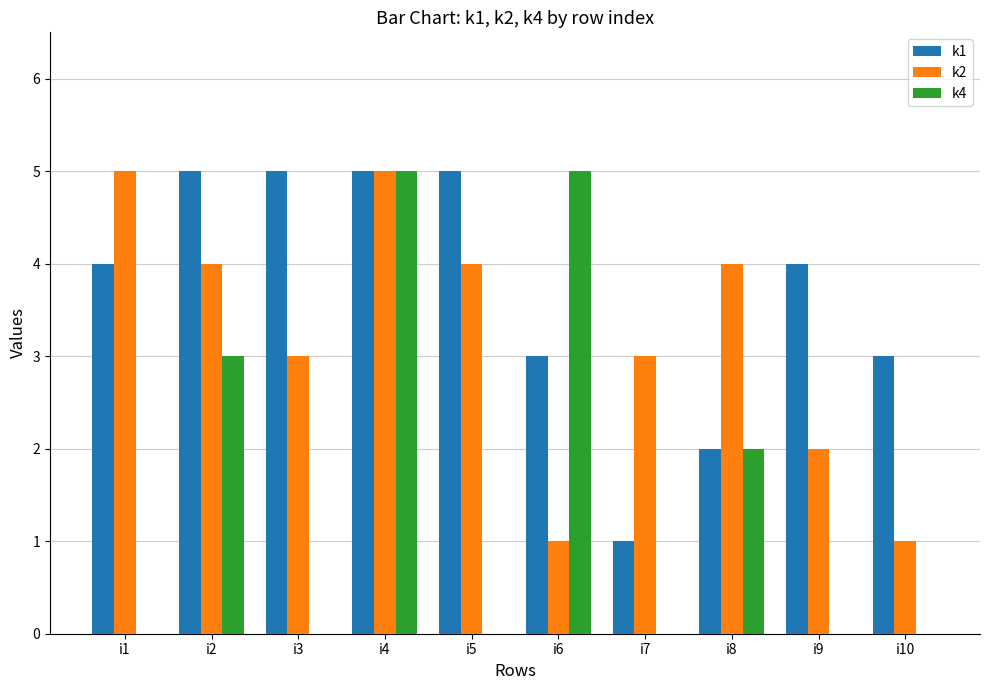

What is the spread (max minus min) of values at i1?

5